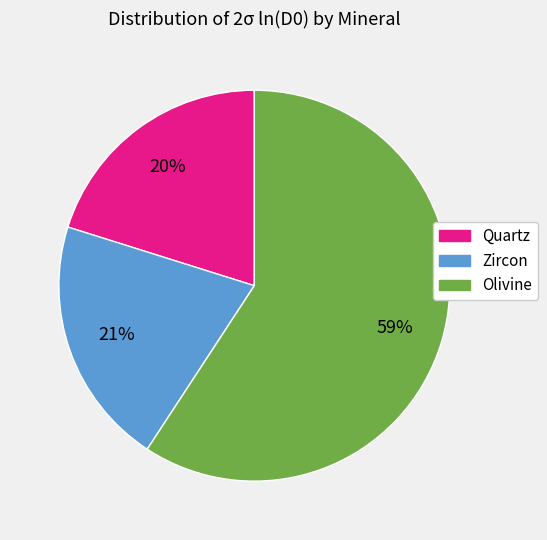

To the nearest percent, what is the difference between the largest and smallest slice percentages?

39%